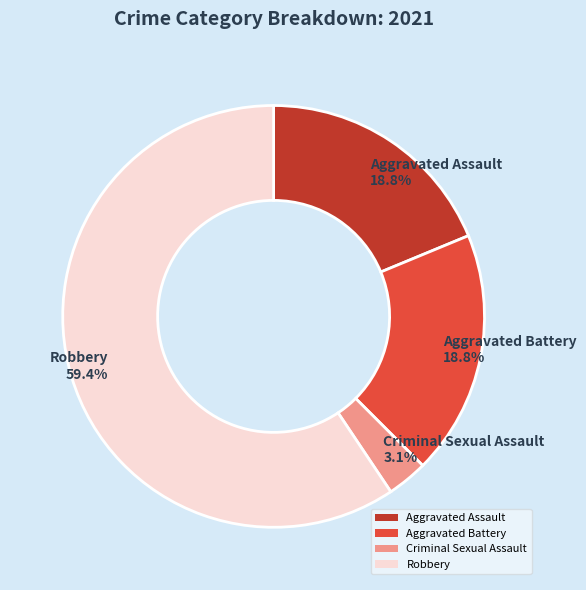

To the nearest percent, what portion does Criminal Sexual Assault represent?

3%